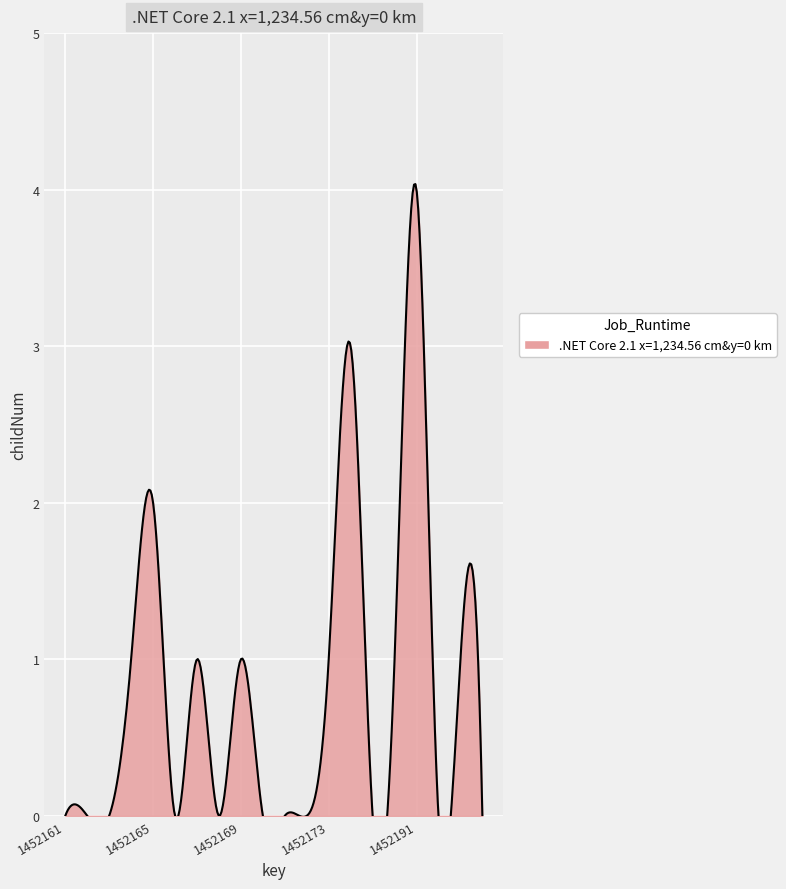

Is it true that the value at 1452166 is -2?

False